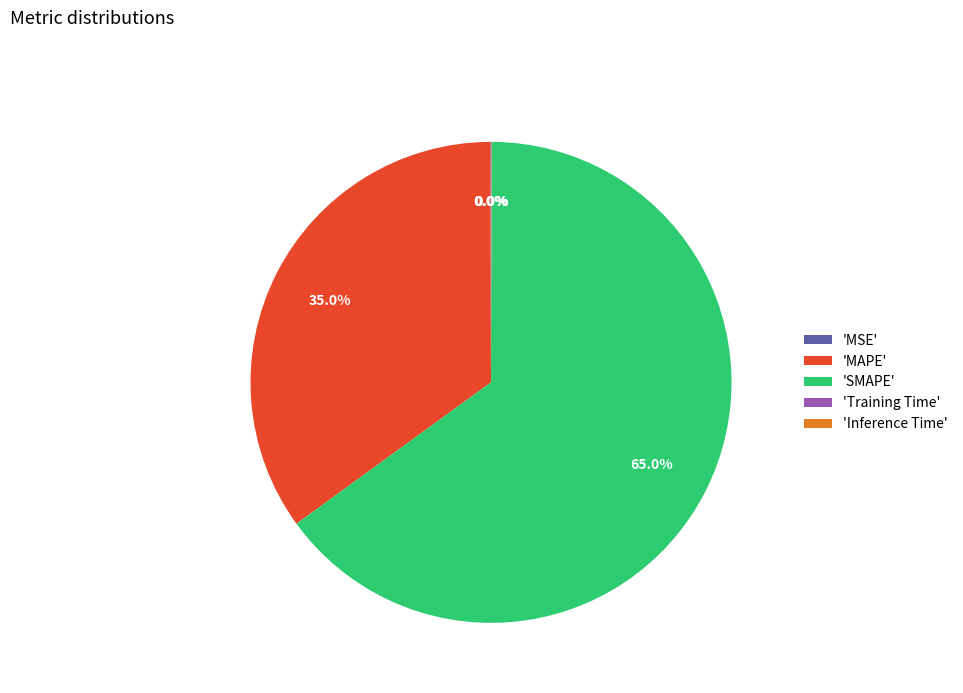

Which category has the biggest portion of the pie?

'SMAPE'